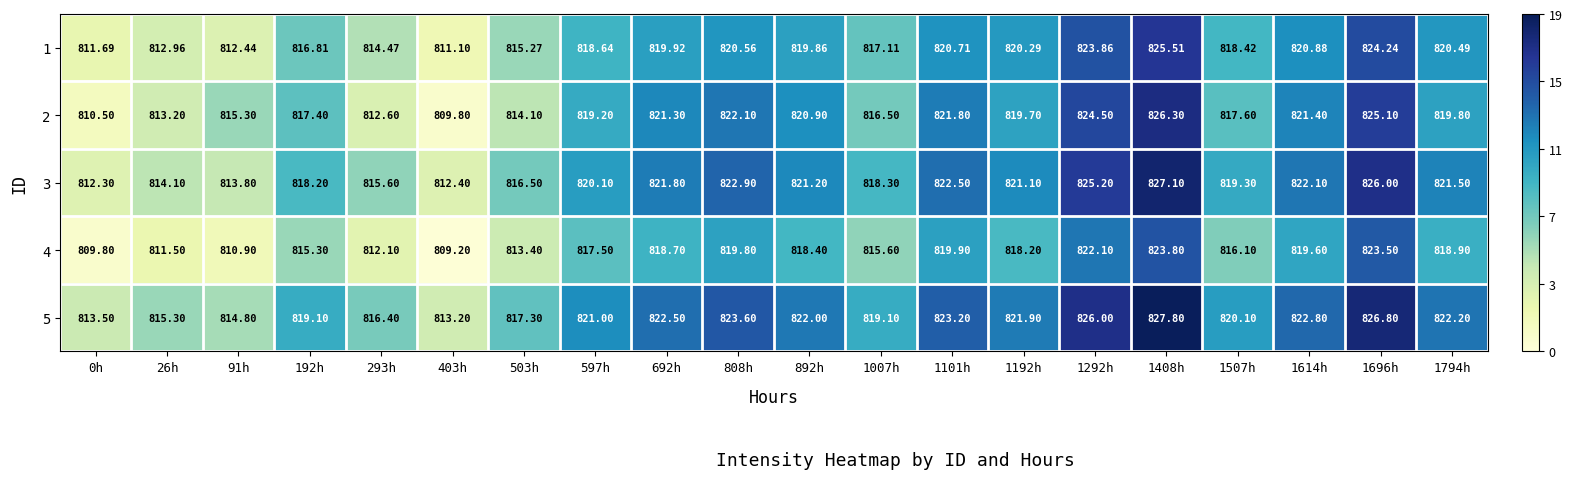

Is the value of 3 at 503h greater than the value of 2 at 293h?

Yes